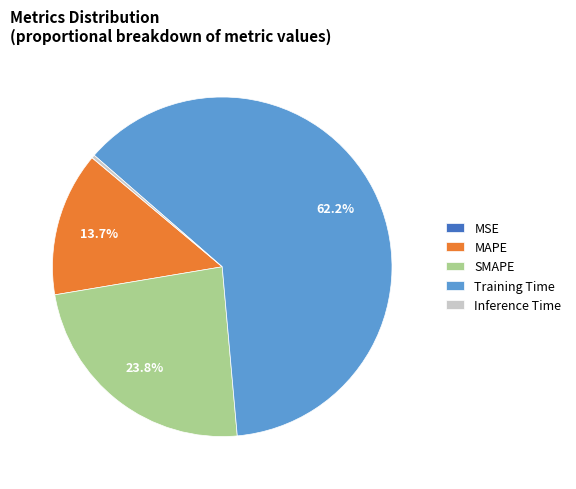

Which category accounts for the majority?

Training Time